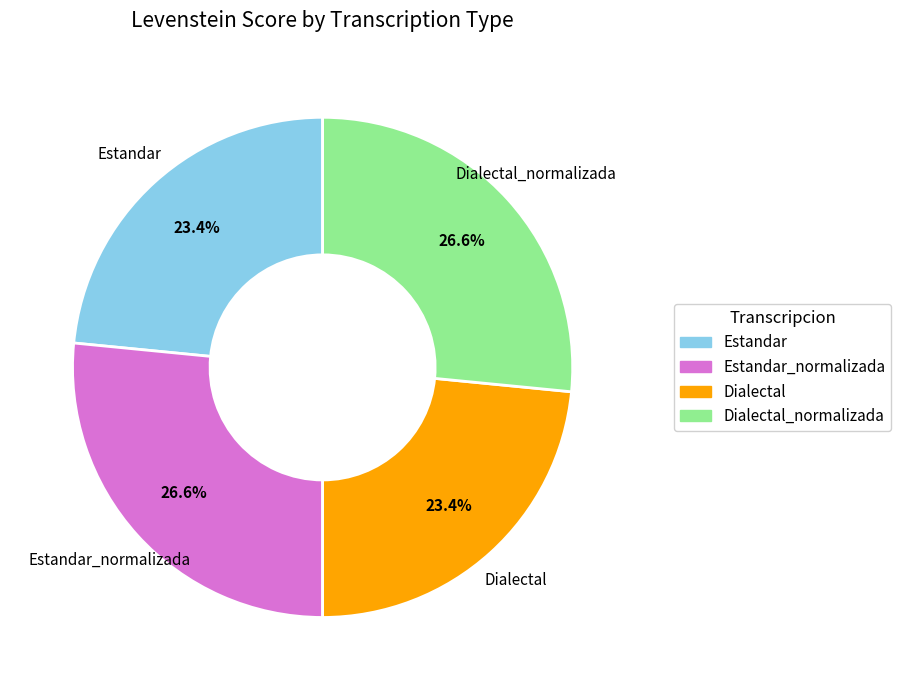

Does any single category account for the majority?

No